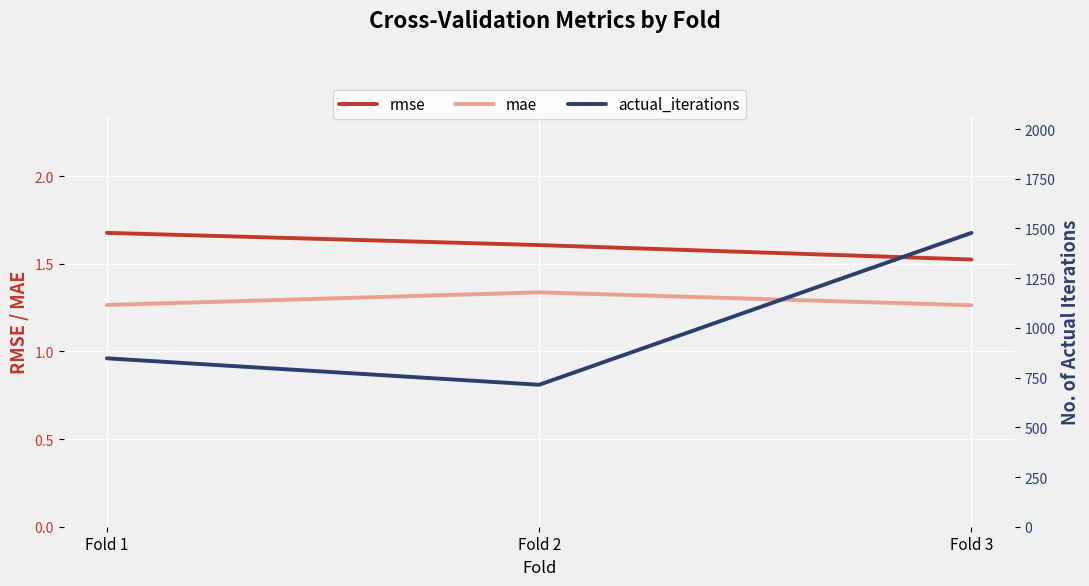

True or false: actual_iterations has a value of 520.7 at Fold 1.

False